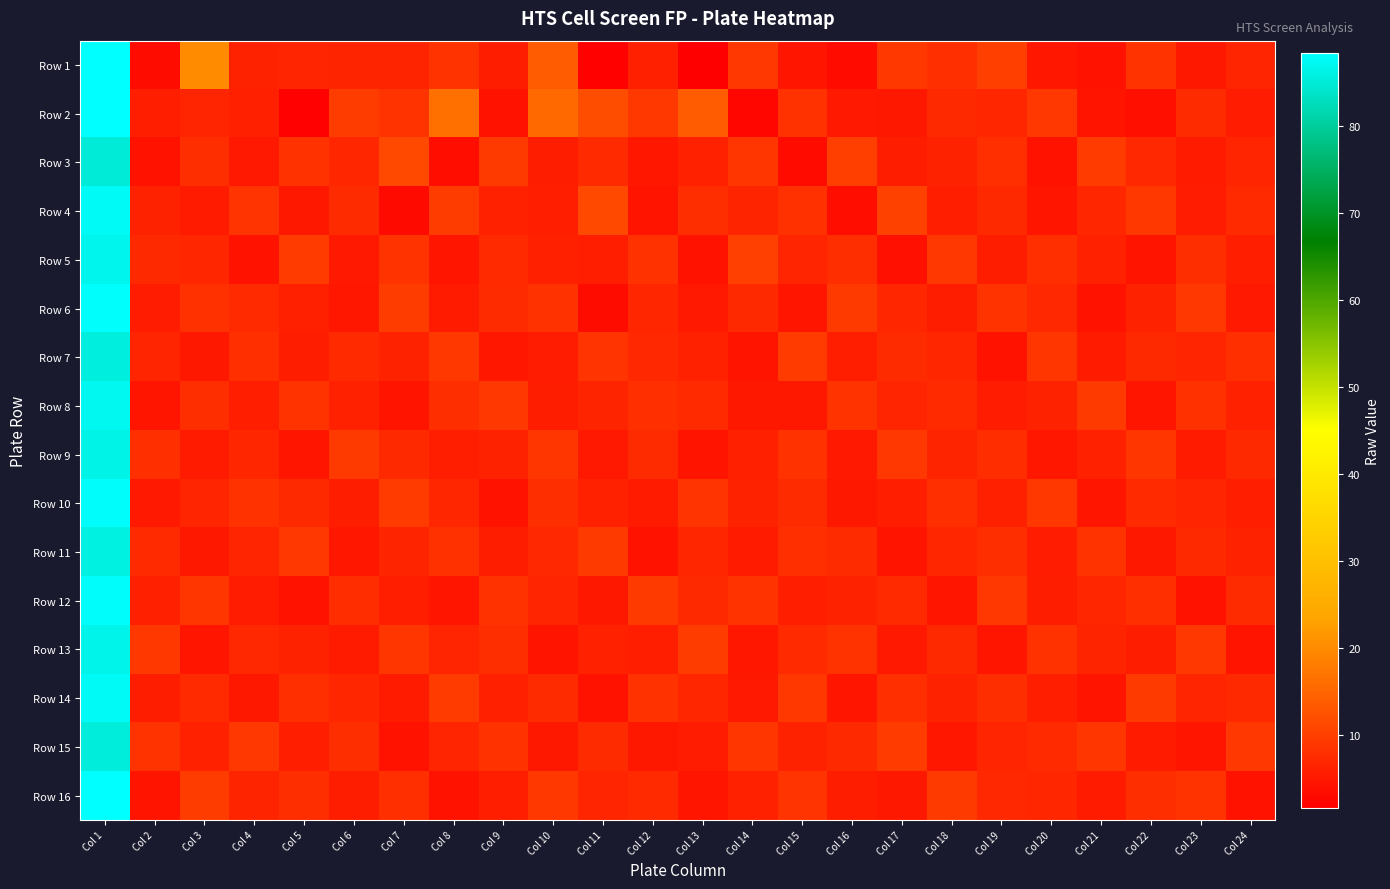

Which has a higher value, Col 8 or Col 2?

Col 8